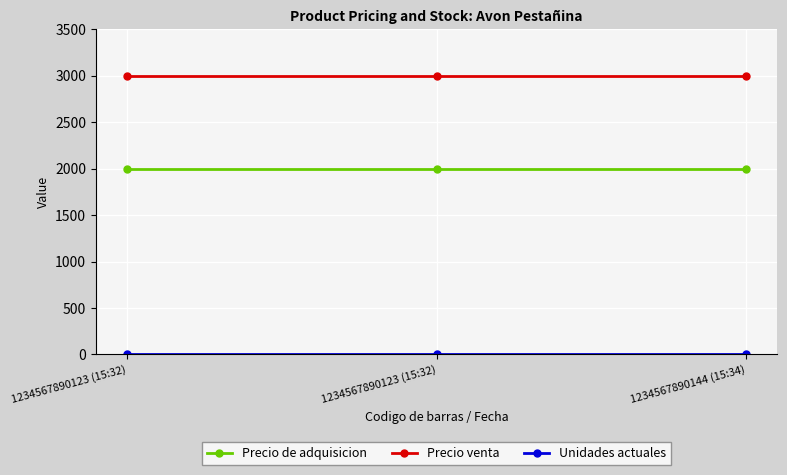

Which series has the largest total across all categories?

Precio venta